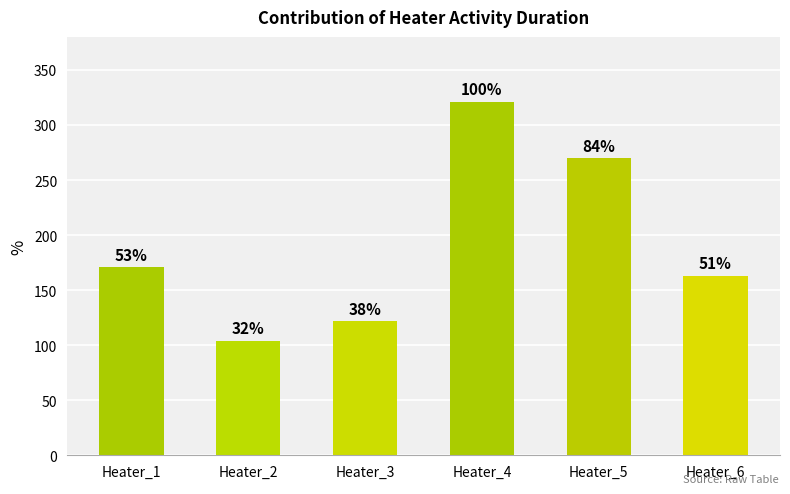

Which category has the highest value across all series?

Heater_4